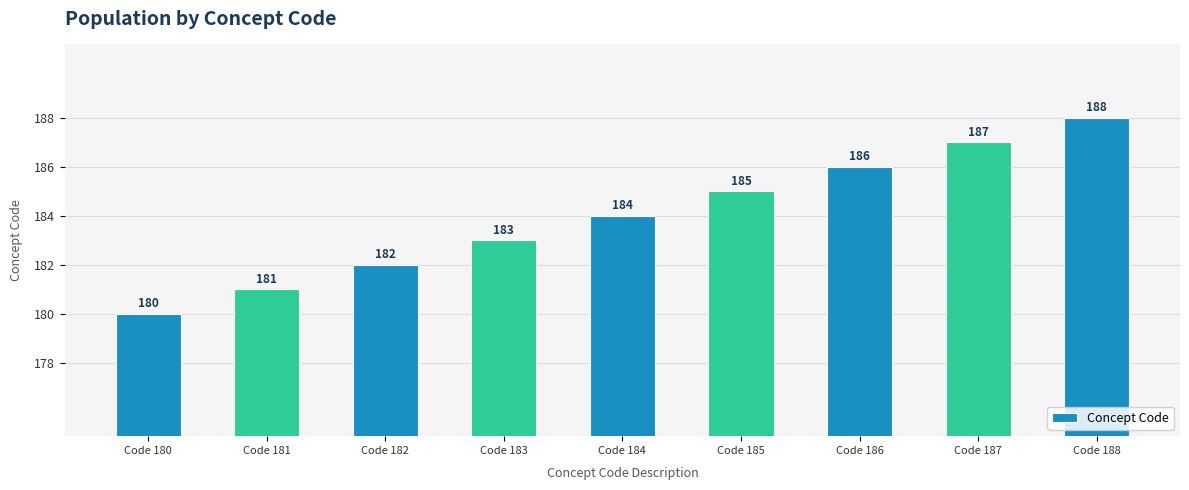

How many categories are shown in the chart?

9